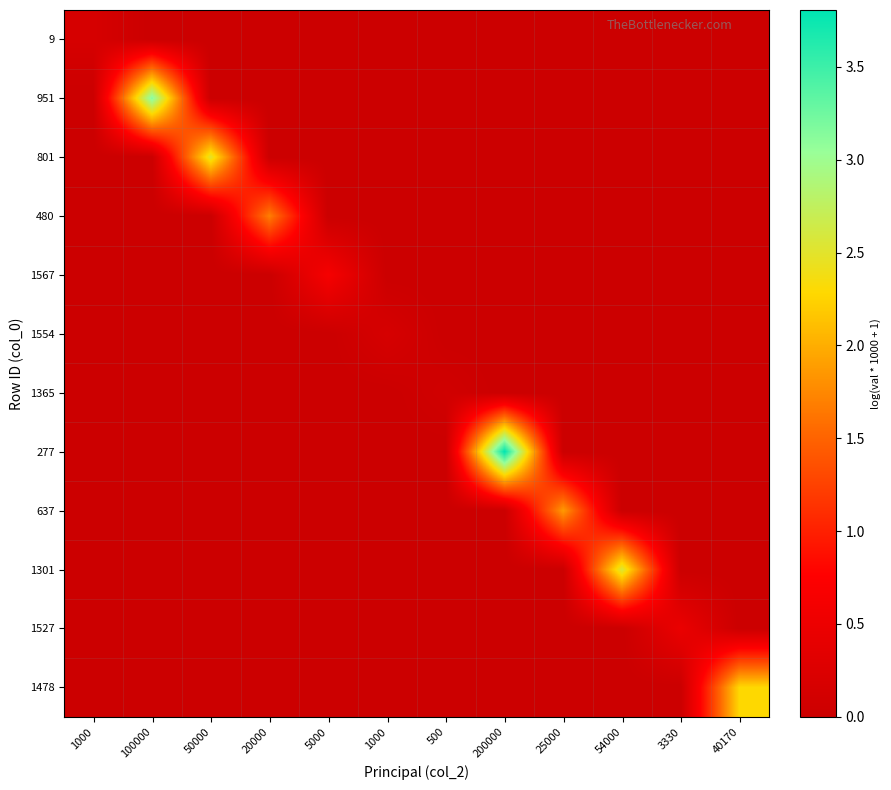

Reading left to right, what are all the values shown in this chart?

9: 1000=0.2	100000=0.0	50000=0.0	20000=0.0	5000=0.0	1000=0.0	500=0.0	200000=0.0	25000=0.0	54000=0.0	3330=0.0	40170=0.0
951: 1000=0.0	100000=3.1	50000=0.0	20000=0.0	5000=0.0	1000=0.0	500=0.0	200000=0.0	25000=0.0	54000=0.0	3330=0.0	40170=0.0
801: 1000=0.0	100000=0.0	50000=2.5	20000=0.0	5000=0.0	1000=0.0	500=0.0	200000=0.0	25000=0.0	54000=0.0	3330=0.0	40170=0.0
480: 1000=0.0	100000=0.0	50000=0.0	20000=1.7	5000=0.0	1000=0.0	500=0.0	200000=0.0	25000=0.0	54000=0.0	3330=0.0	40170=0.0
1567: 1000=0.0	100000=0.0	50000=0.0	20000=0.0	5000=0.6	1000=0.0	500=0.0	200000=0.0	25000=0.0	54000=0.0	3330=0.0	40170=0.0
1554: 1000=0.0	100000=0.0	50000=0.0	20000=0.0	5000=0.0	1000=0.2	500=0.0	200000=0.0	25000=0.0	54000=0.0	3330=0.0	40170=0.0
1365: 1000=0.0	100000=0.0	50000=0.0	20000=0.0	5000=0.0	1000=0.0	500=0.1	200000=0.0	25000=0.0	54000=0.0	3330=0.0	40170=0.0
277: 1000=0.0	100000=0.0	50000=0.0	20000=0.0	5000=0.0	1000=0.0	500=0.0	200000=3.8	25000=0.0	54000=0.0	3330=0.0	40170=0.0
637: 1000=0.0	100000=0.0	50000=0.0	20000=0.0	5000=0.0	1000=0.0	500=0.0	200000=0.0	25000=1.9	54000=0.0	3330=0.0	40170=0.0
1301: 1000=0.0	100000=0.0	50000=0.0	20000=0.0	5000=0.0	1000=0.0	500=0.0	200000=0.0	25000=0.0	54000=2.6	3330=0.0	40170=0.0
1527: 1000=0.0	100000=0.0	50000=0.0	20000=0.0	5000=0.0	1000=0.0	500=0.0	200000=0.0	25000=0.0	54000=0.0	3330=0.5	40170=0.0
1478: 1000=0.0	100000=0.0	50000=0.0	20000=0.0	5000=0.0	1000=0.0	500=0.0	200000=0.0	25000=0.0	54000=0.0	3330=0.0	40170=2.3